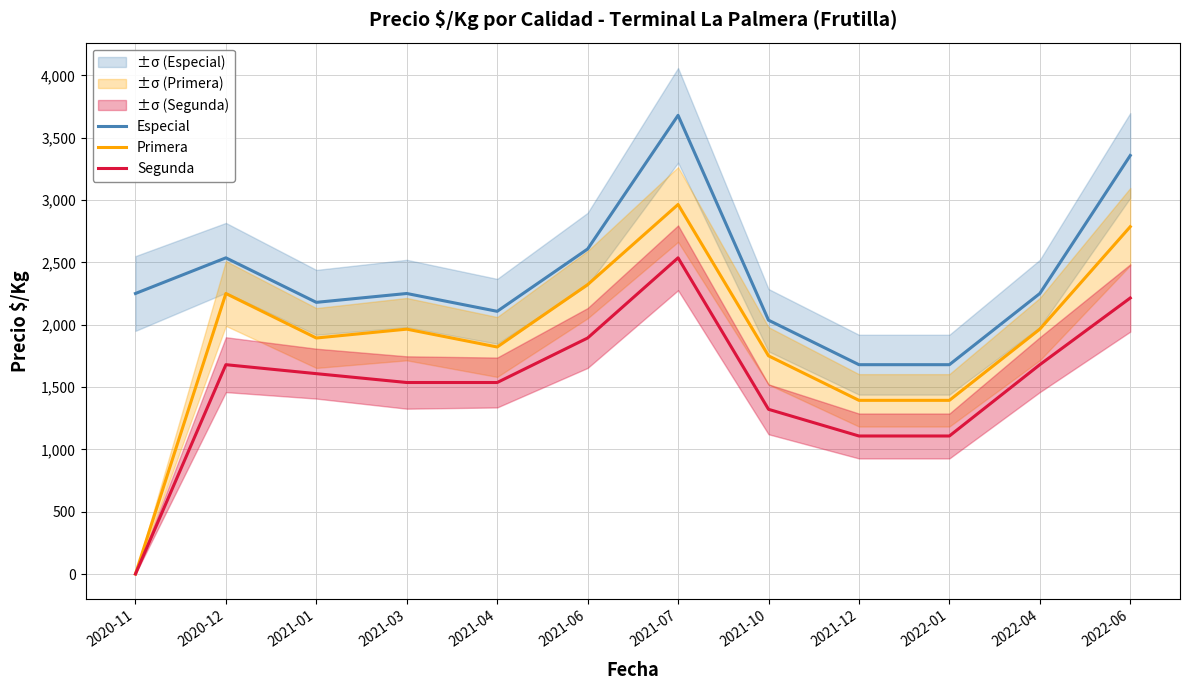

Reading left to right, extract all data points from this chart.

Especial: 2250	2536	2179	2250	2107	2607	3679	2036	1679	1679	2250	3357
Primera: 0	2250	1893	1964	1821	2321	2964	1750	1393	1393	1964	2786
Segunda: 0	1679	1607	1536	1536	1893	2536	1321	1107	1107	1679	2214